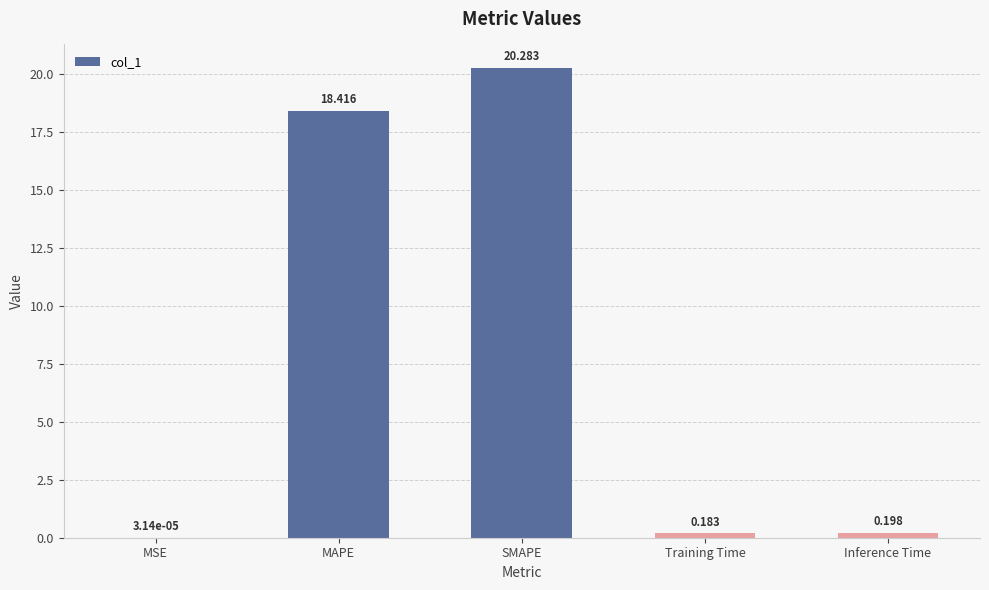

Between SMAPE and Training Time, which is larger?

SMAPE